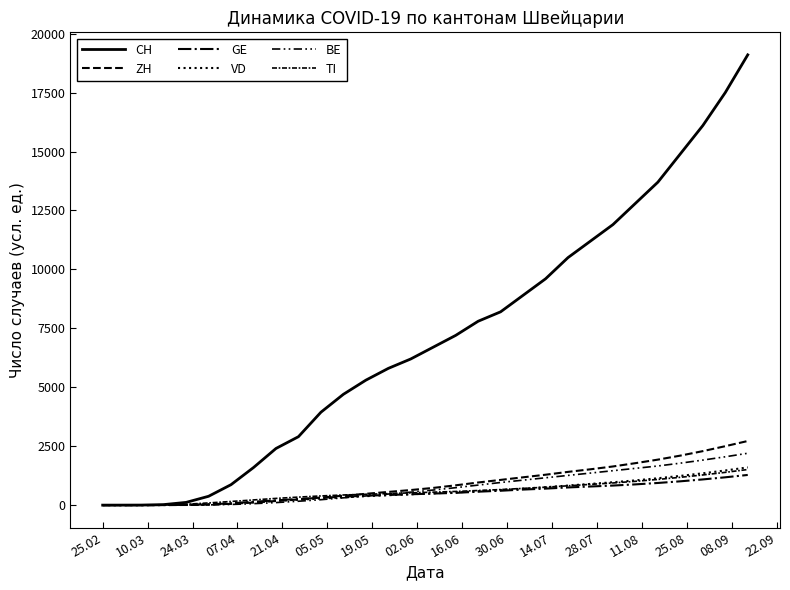

How many categories are shown in the chart?

30